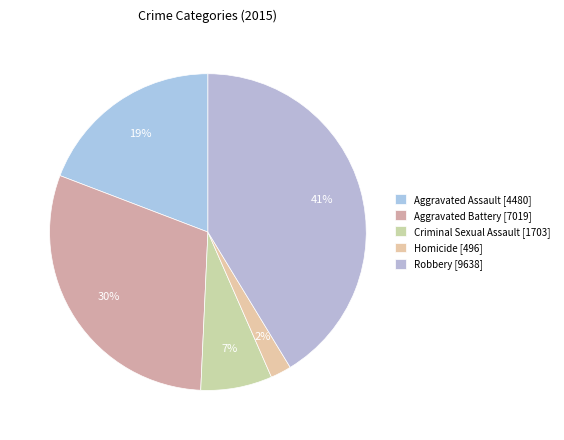

Is there a majority slice in this chart?

No